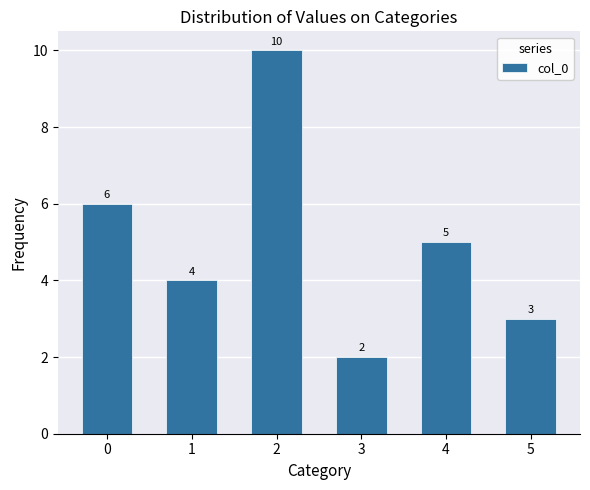

What is the greatest value displayed?

10